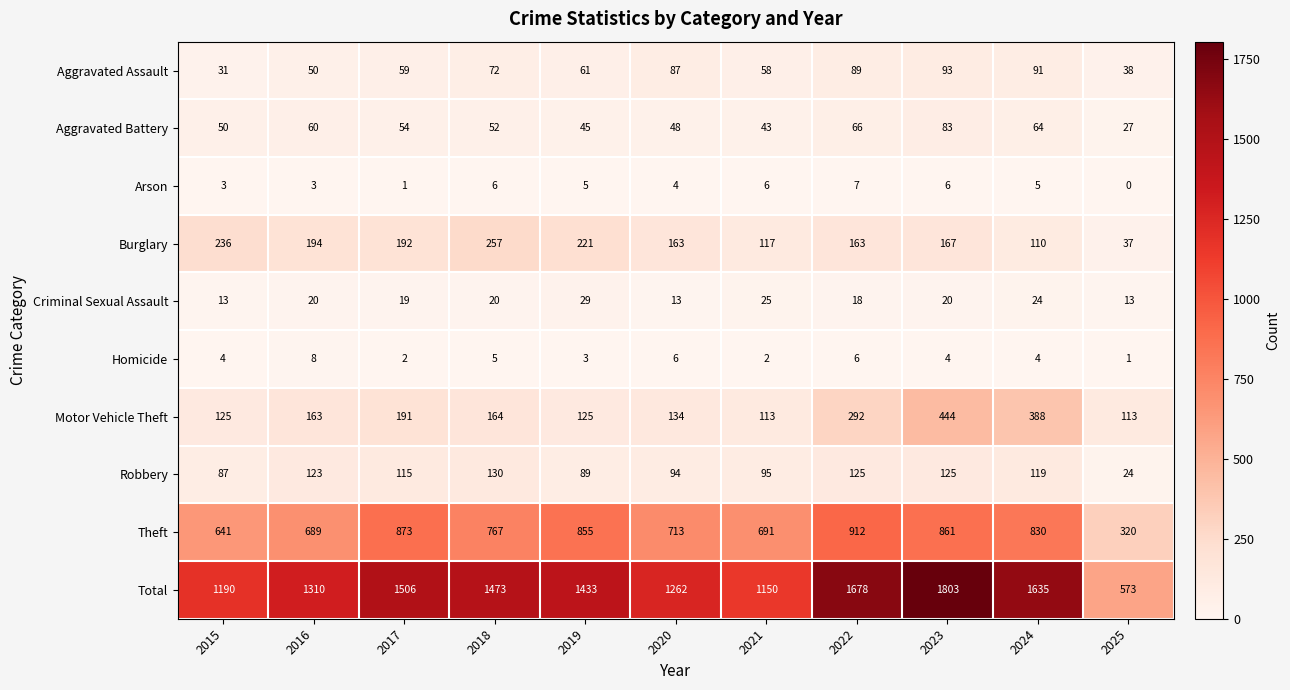

What value does the Theft series have at 2022, to the nearest 50?

900